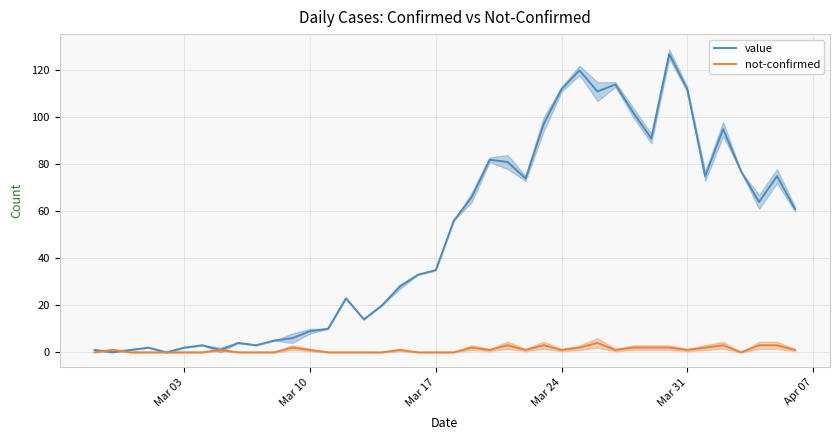

Does the chart display data point markers on the line(s)?

No